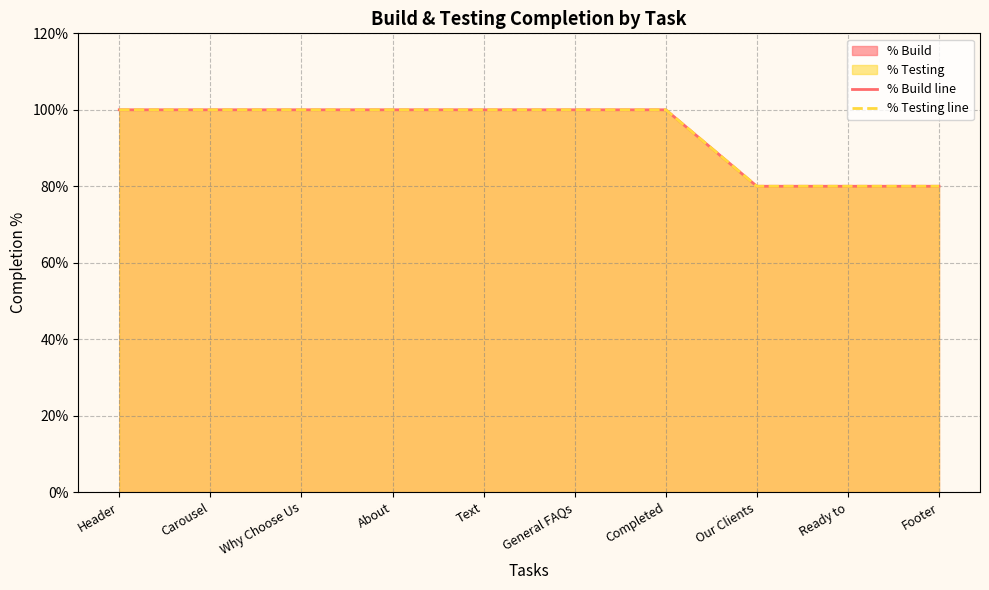

What is the difference between the maximum and minimum values in the % Build line series?

0.2